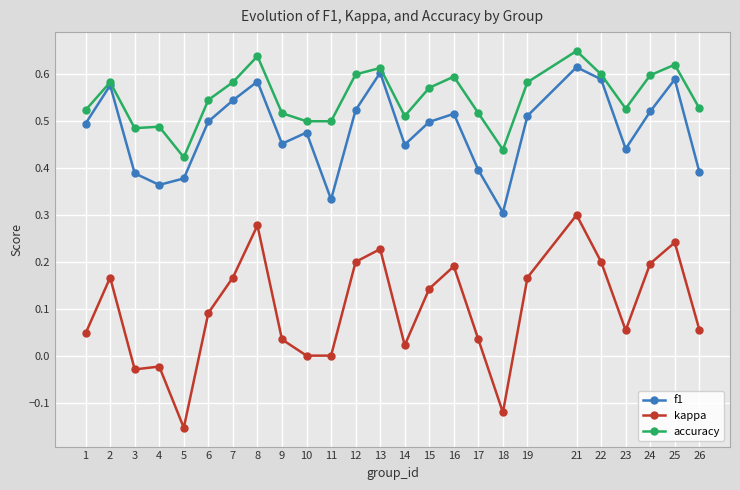

How many f1 values are between 0 and 1?

25